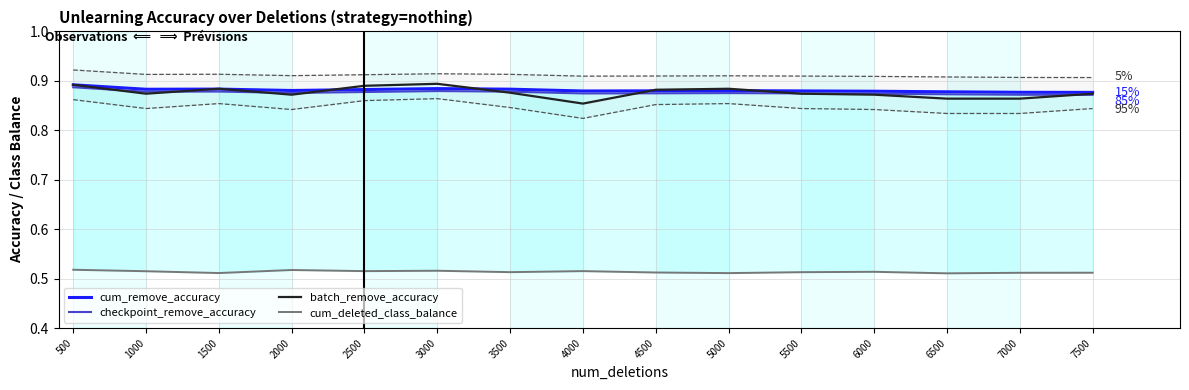

Where is checkpoint_remove_accuracy nearest to the value 0?

7500